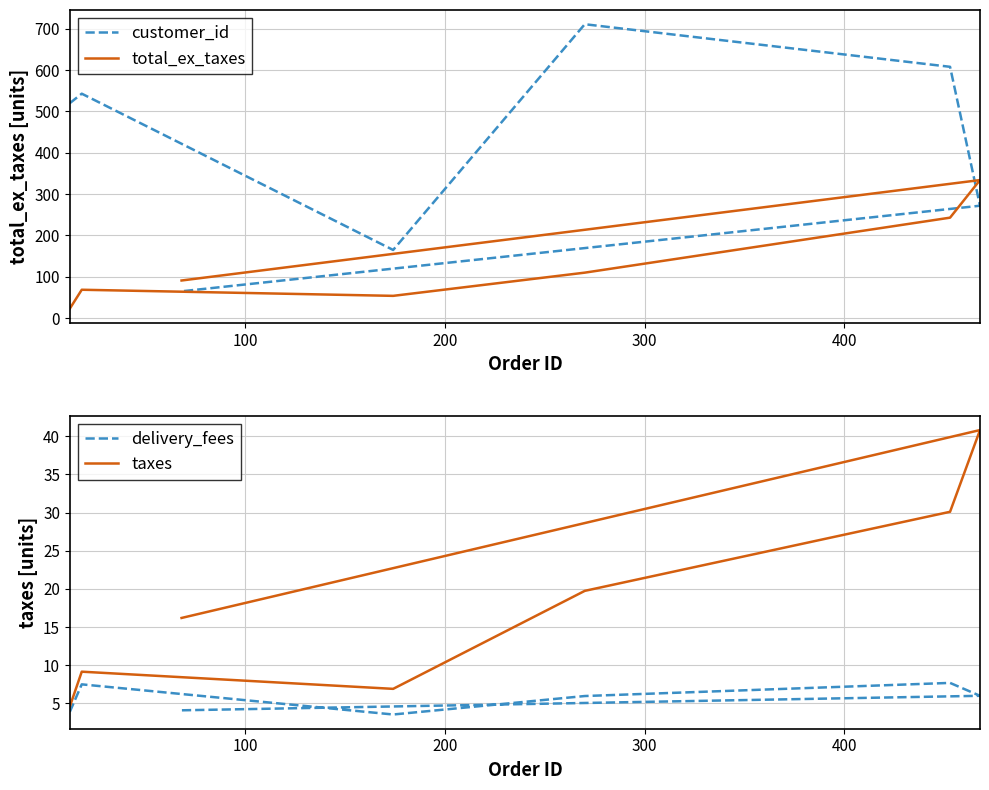

True or false: customer_id has a value of 974.3 at 400.

False